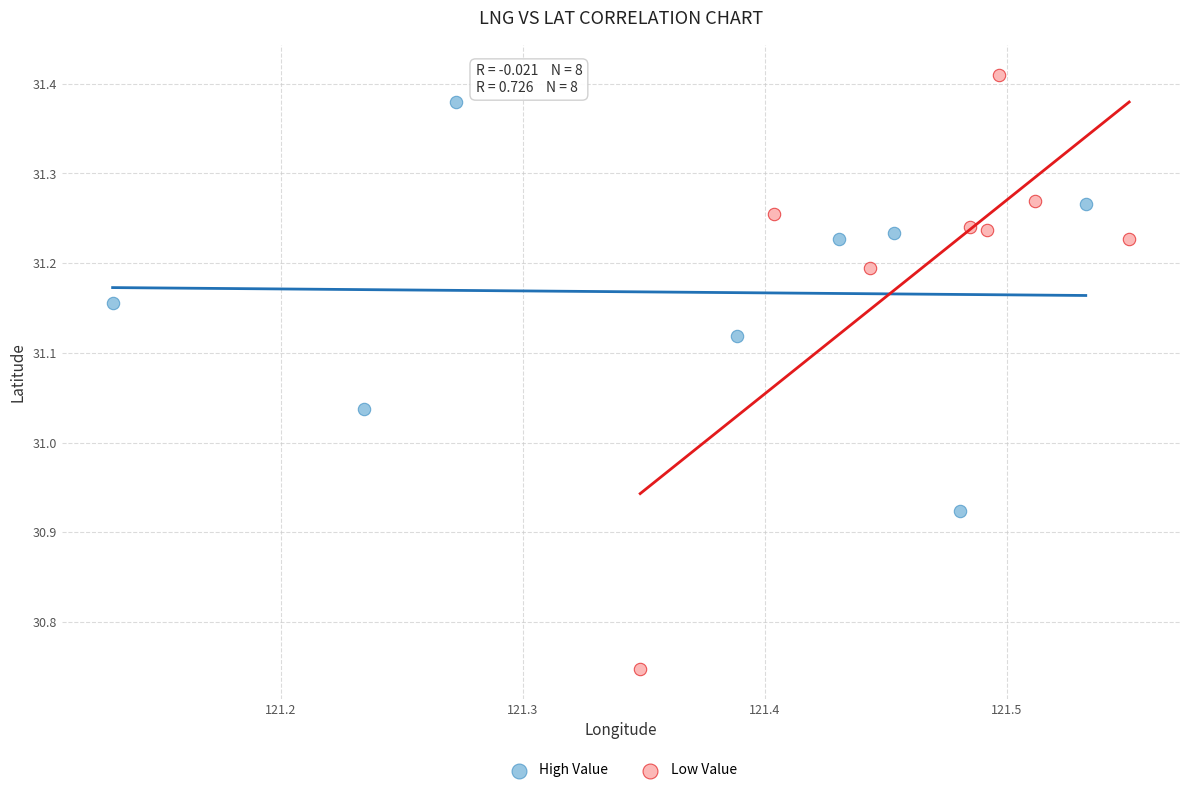

Which series has the widest spread of Y values?

Low Value